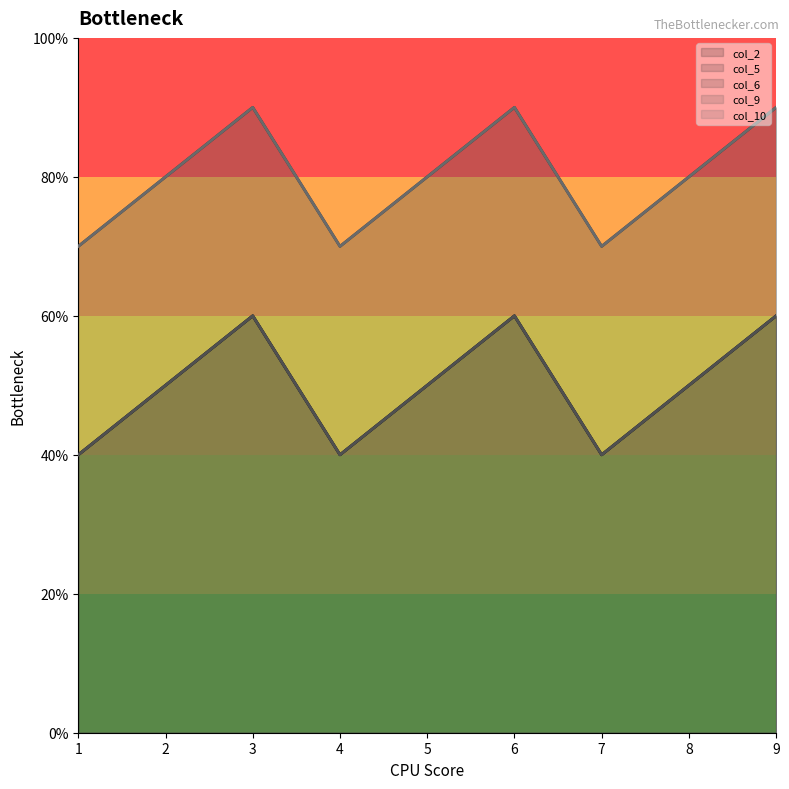

What are all the series names shown in the legend?

col_2, col_5, col_6, col_9, col_10